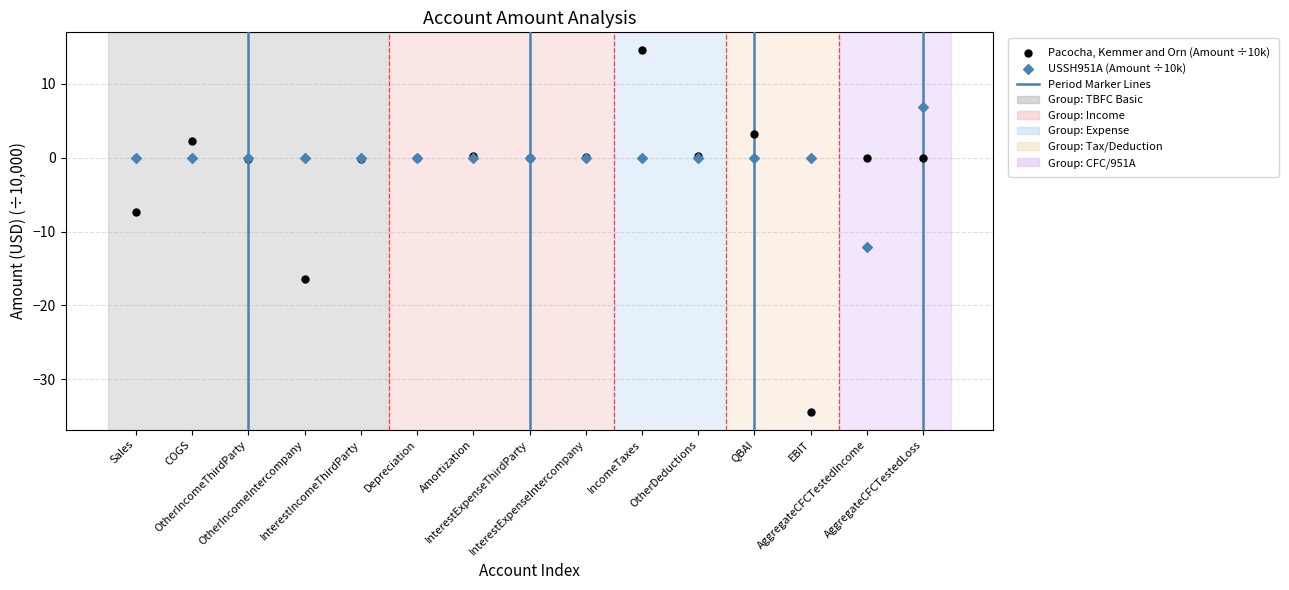

Which series contains the highest Y value?

Pacocha, Kemmer and Orn (Amount ÷10k)